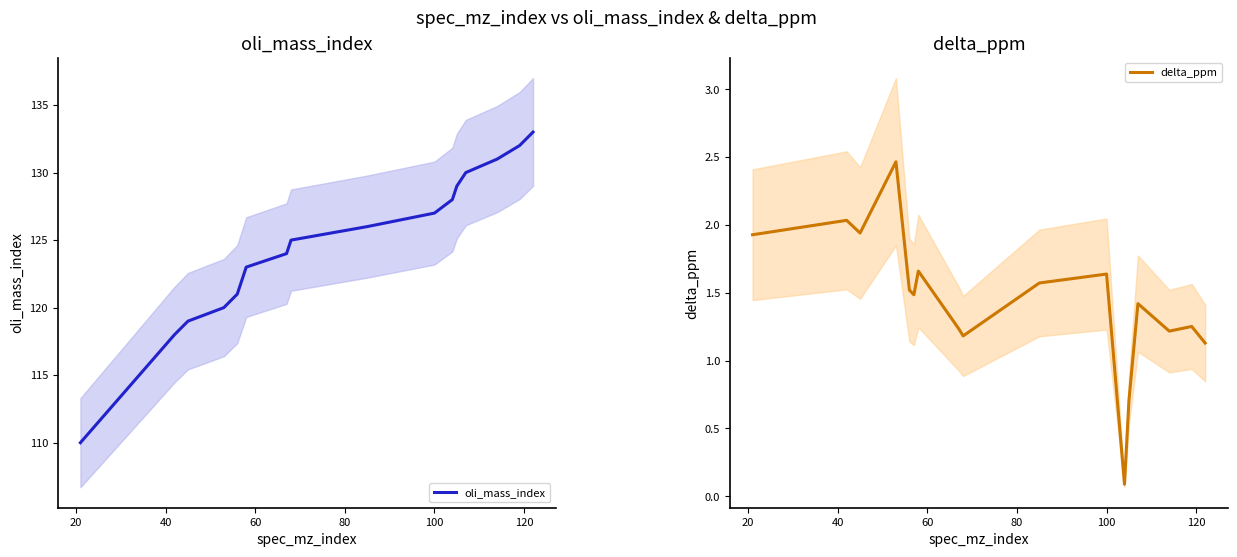

Which series has the widest spread of values?

oli_mass_index